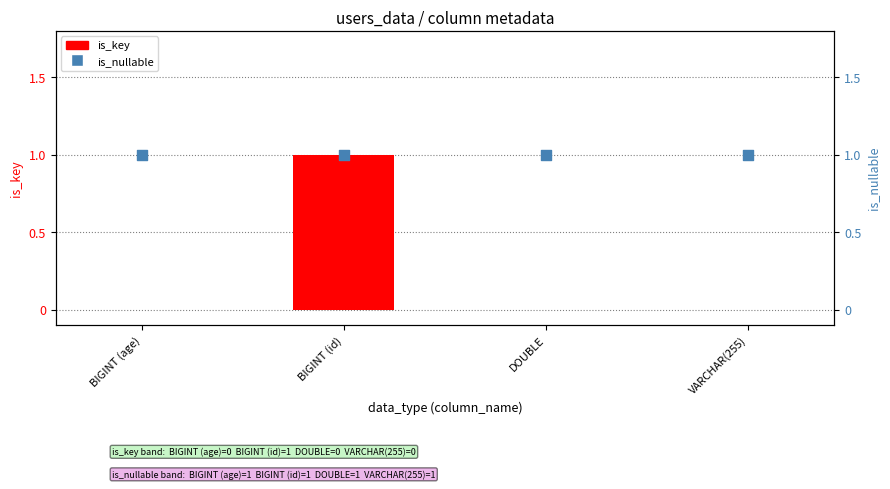

Which series contains the lowest Y value?

is_key